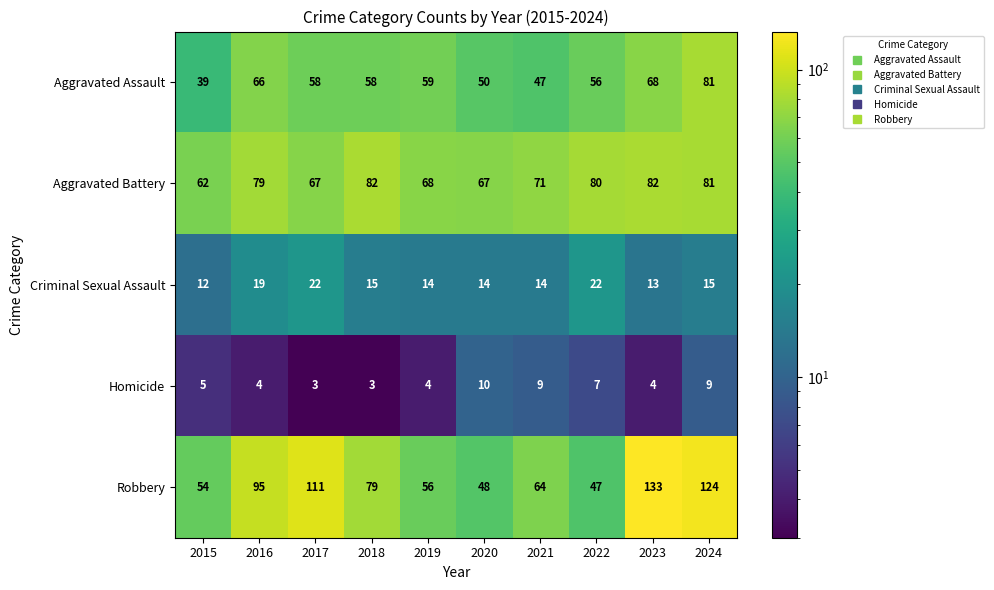

At how many categories does at least one series exceed 41?

10